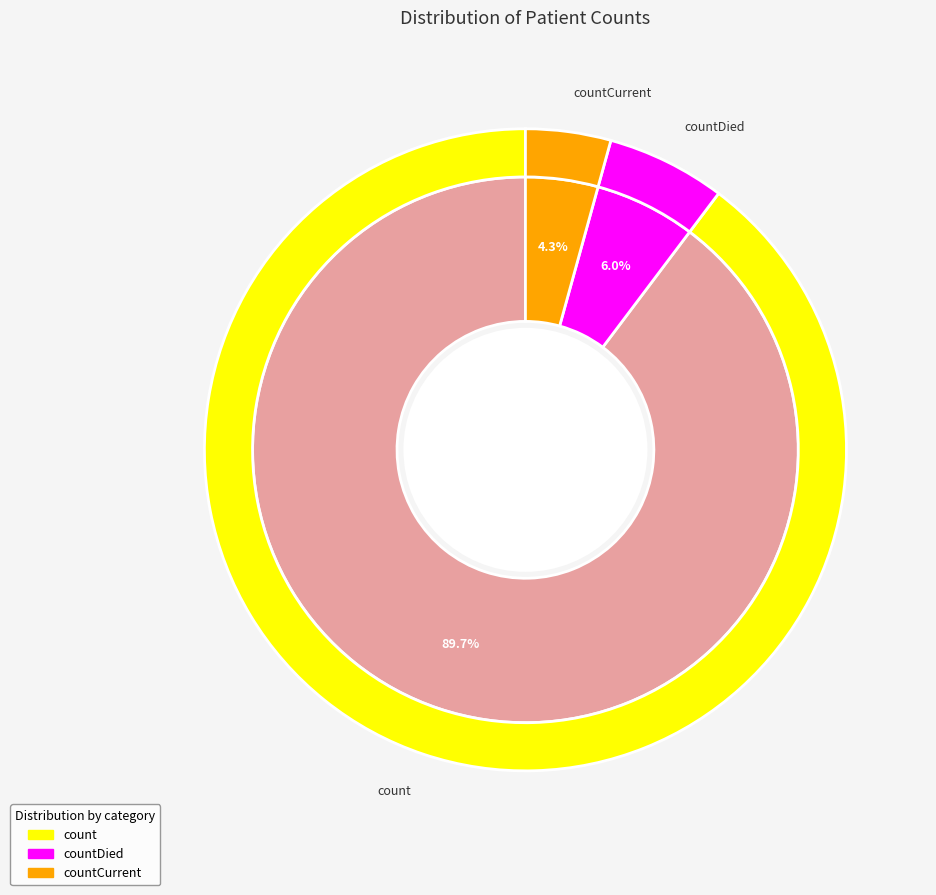

The count slice represents 84% of the pie. True or false?

False